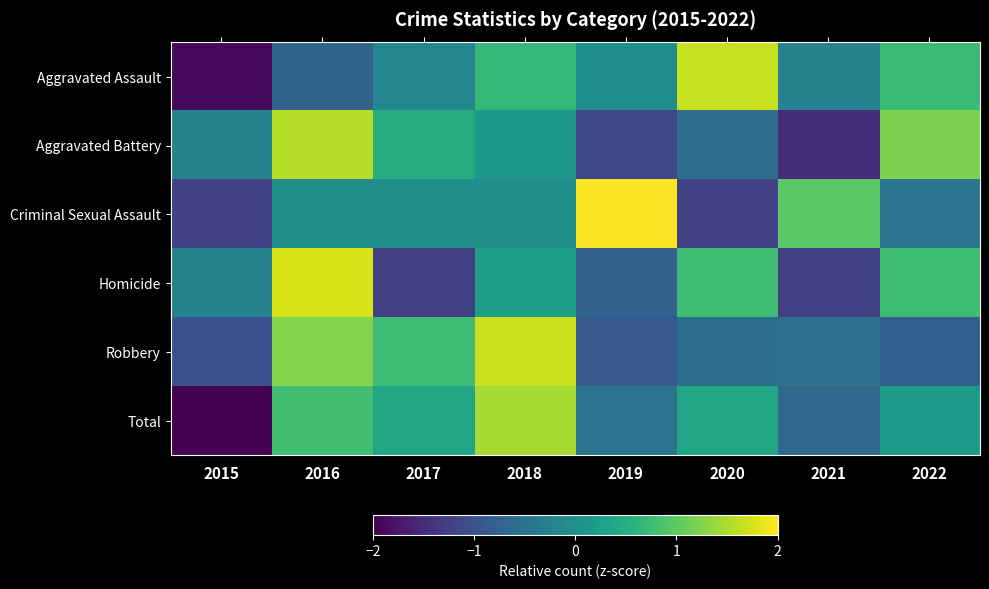

Which category has the highest value across all series?

2019